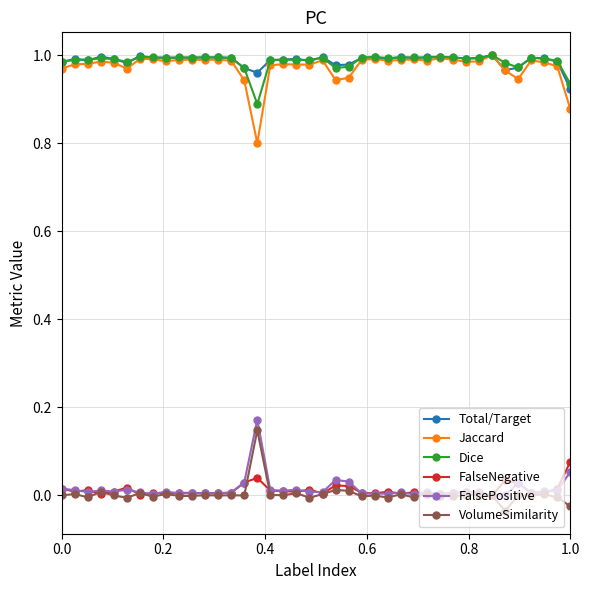

True or false: VolumeSimilarity and Dice cross at least once.

False